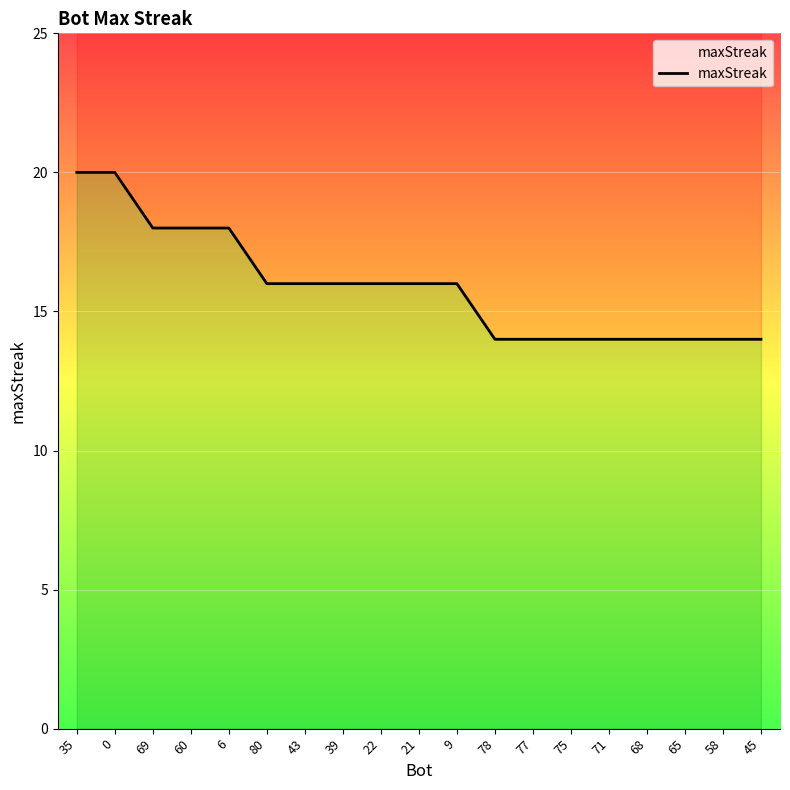

Count the number of values greater than 16.

5